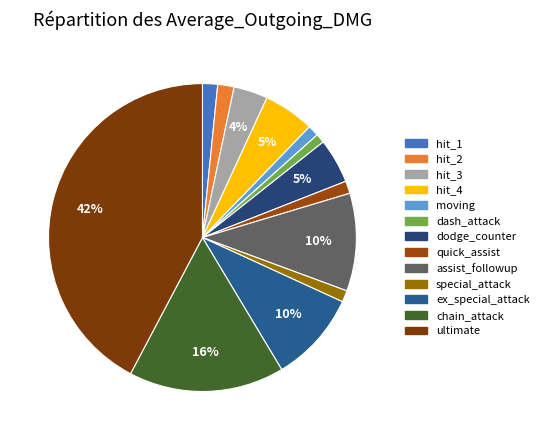

Which category has the biggest portion of the pie?

ultimate